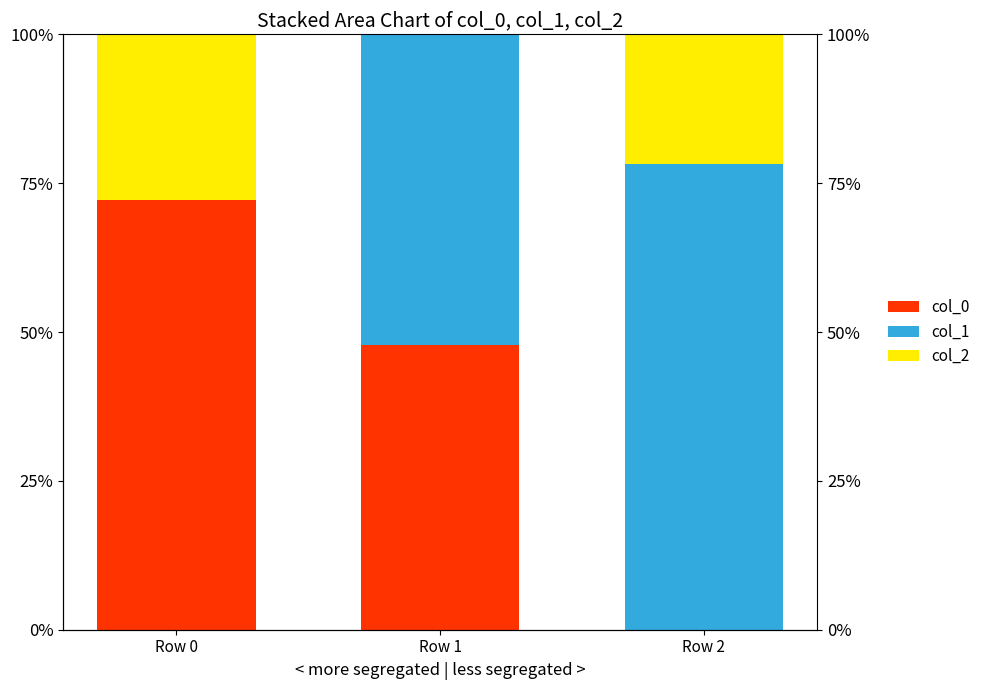

The col_2 series shows 0.4 at Row 2. True or false?

False